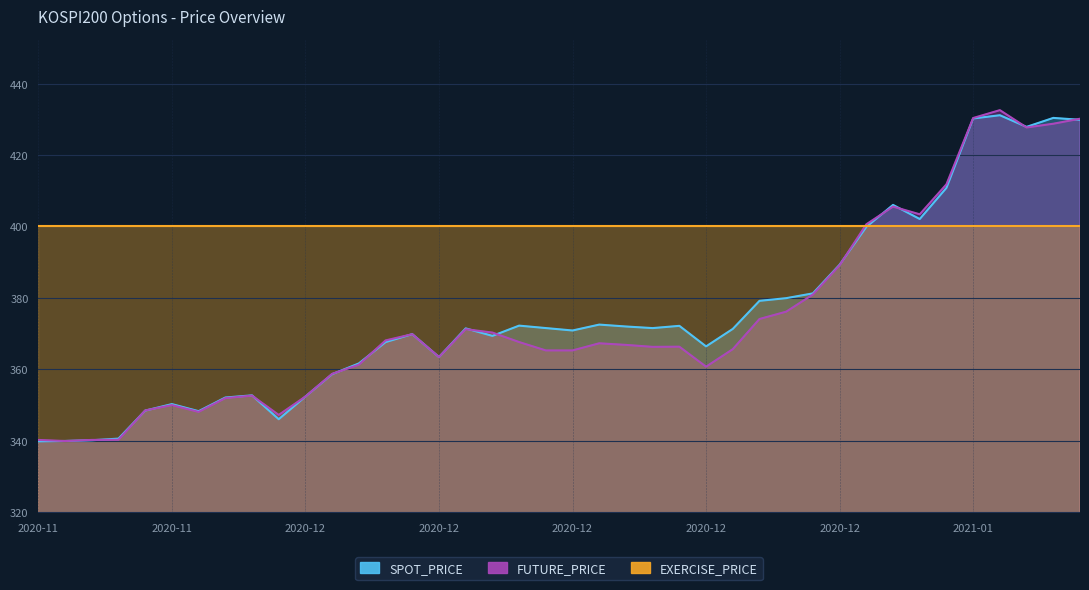

Which series has the largest total across all categories?

EXERCISE_PRICE